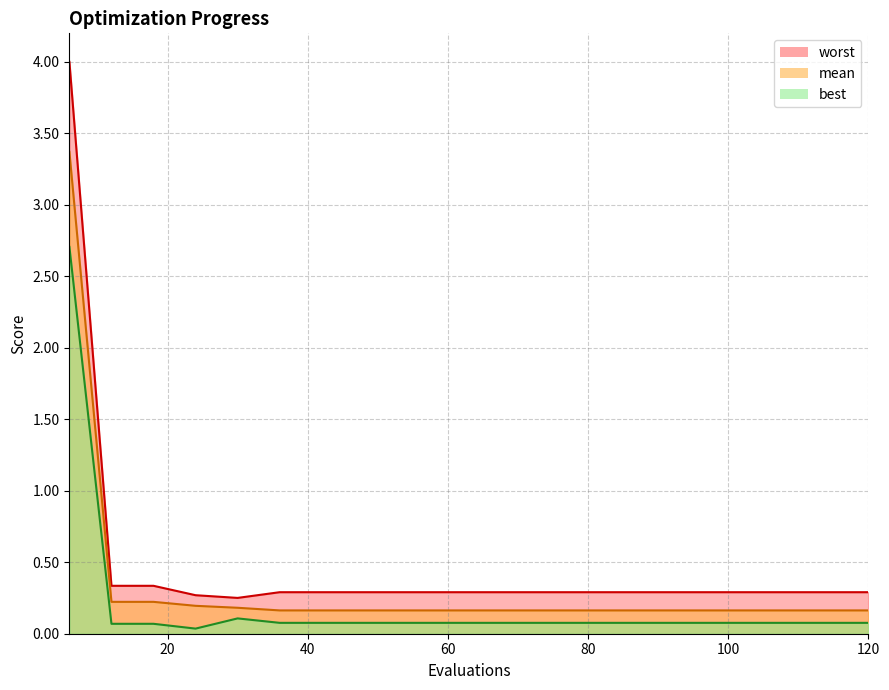

Is it true that worst equals 0.1 at 60?

False